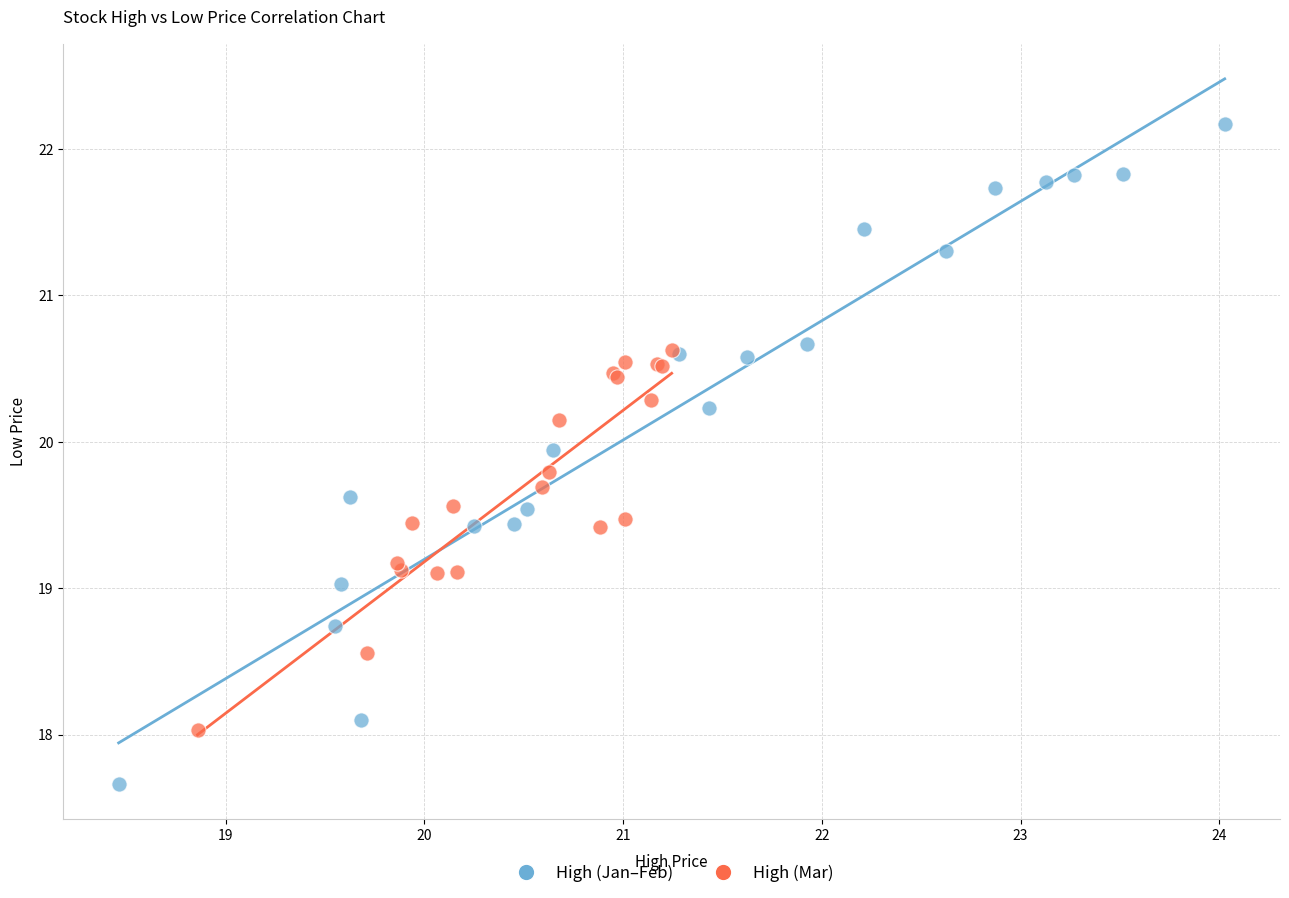

Which series contains the highest Y value?

High (Jan–Feb)